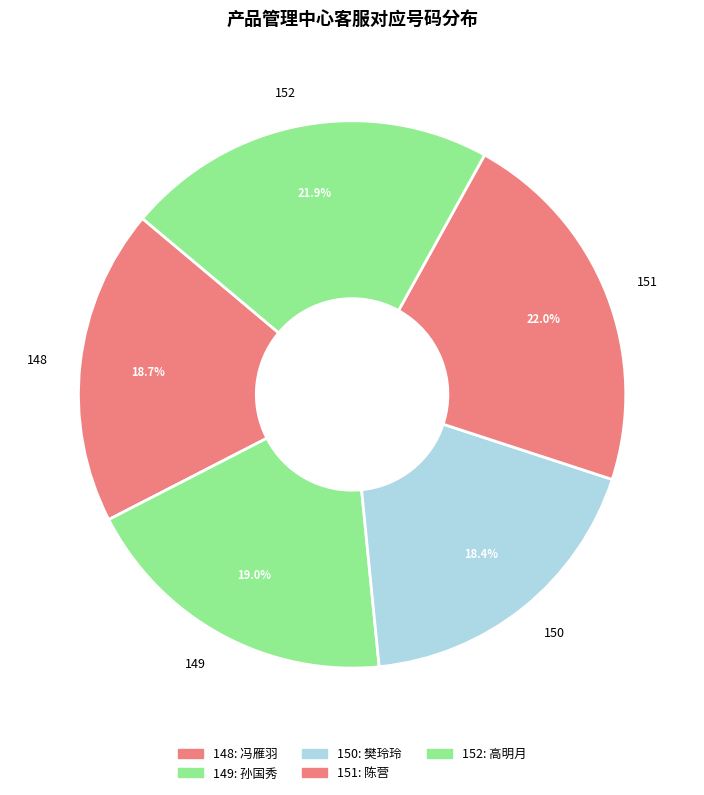

To the nearest percent, what portion does 152 represent?

22%